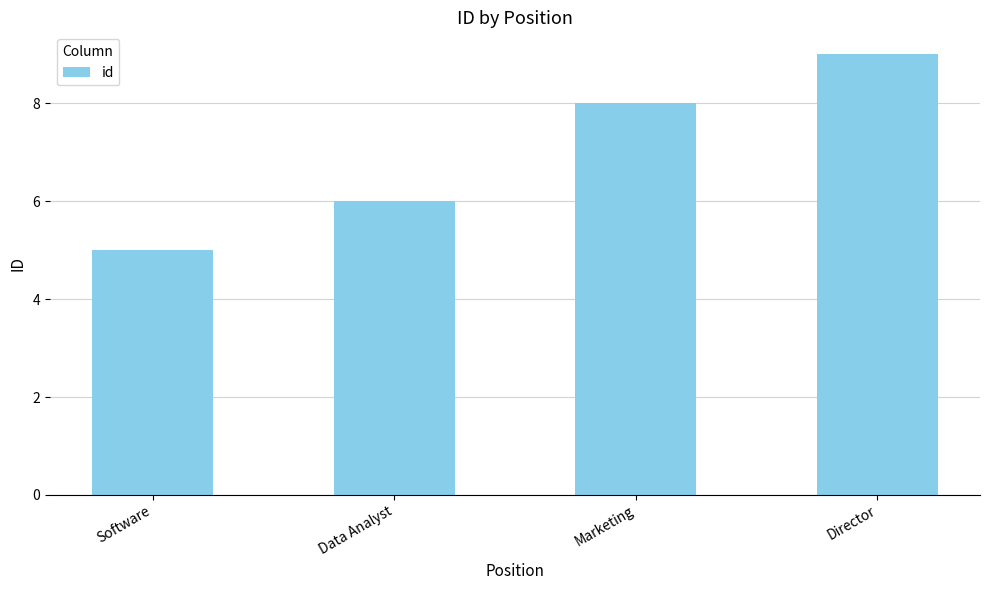

What is the difference between the second highest and second lowest values?

2